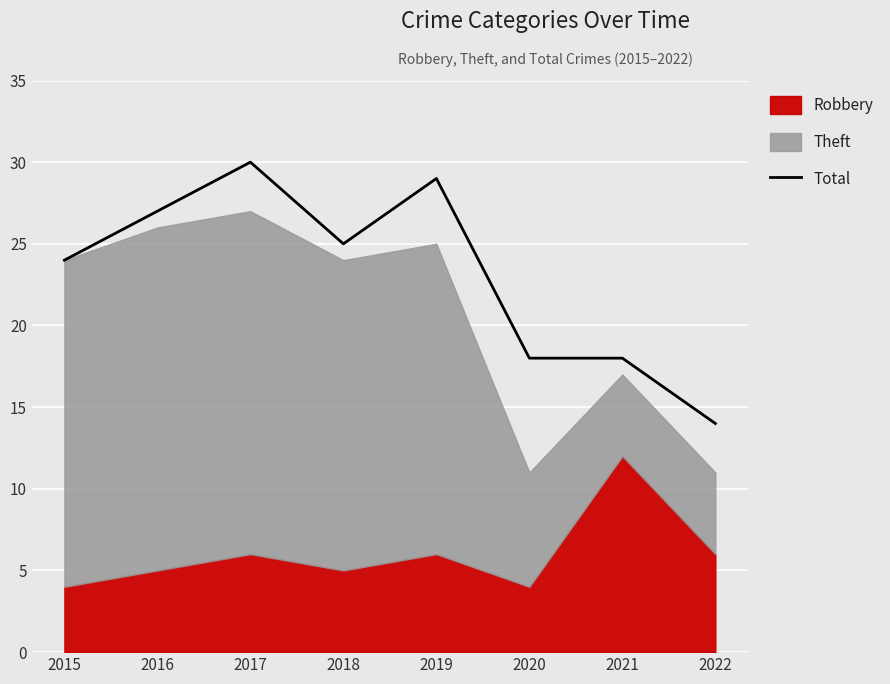

How many data points are less than 25?

4